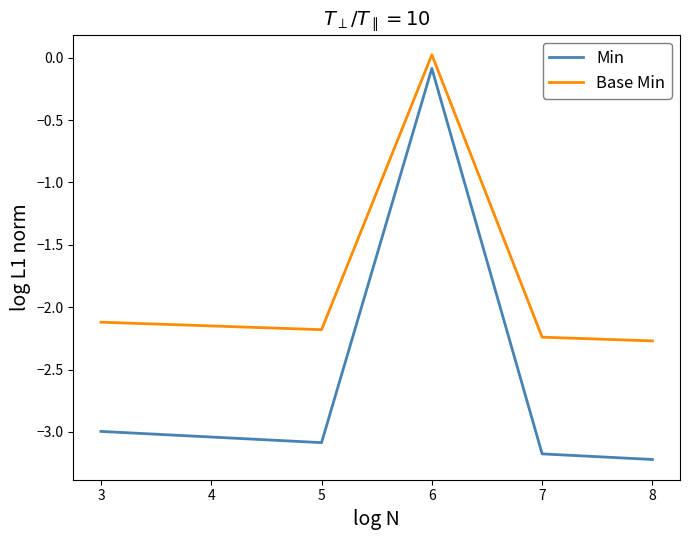

In Base Min, how many points are lower than both neighbors (excluding endpoints)?

1